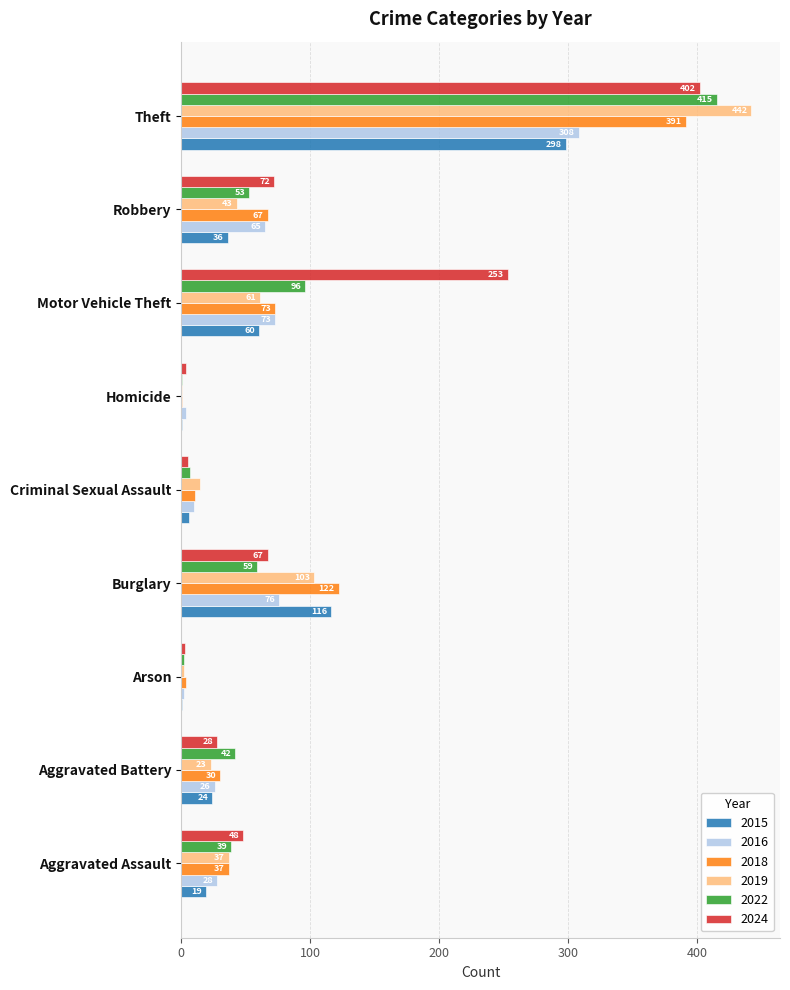

What is the sum of all 2022 values?

714